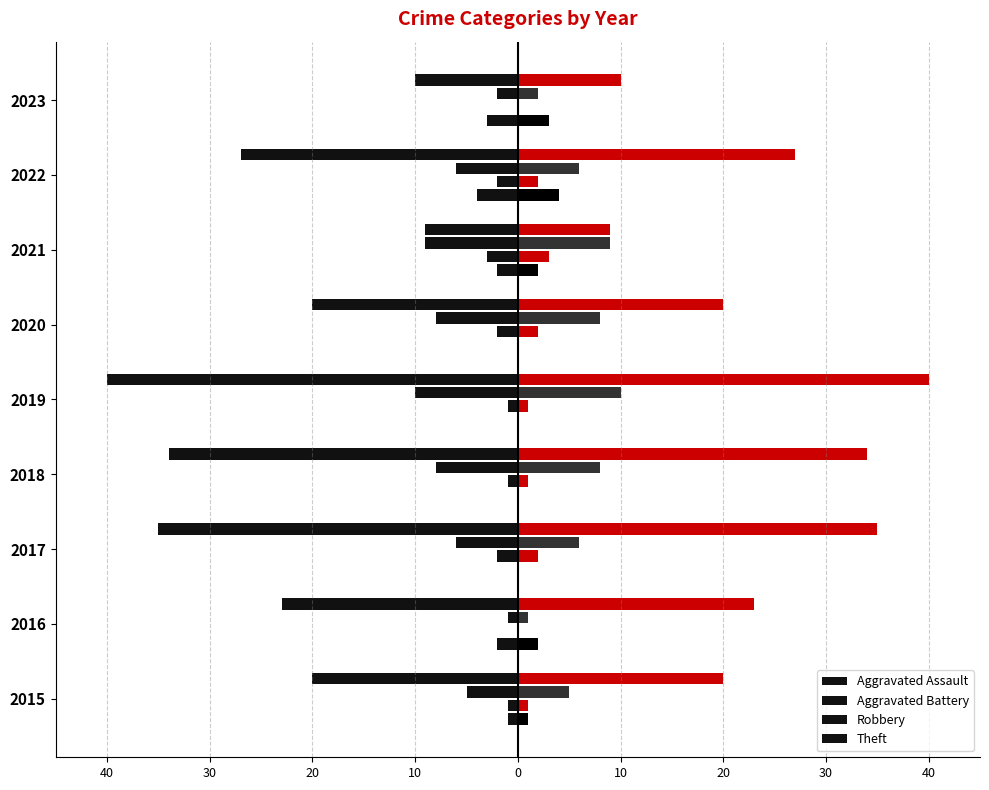

What are all the series names shown in the legend?

Aggravated Assault, Aggravated Battery, Robbery, Theft